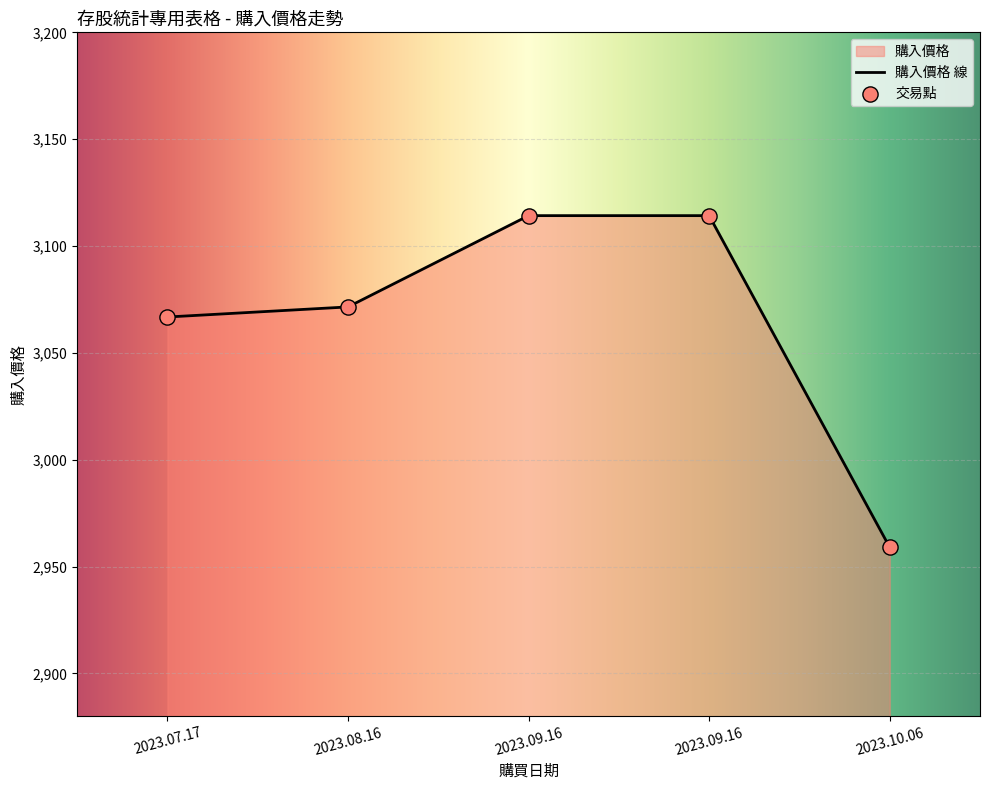

Approximately how many times larger is the value at 2023.09.16 compared to 2023.09.16?

1.0